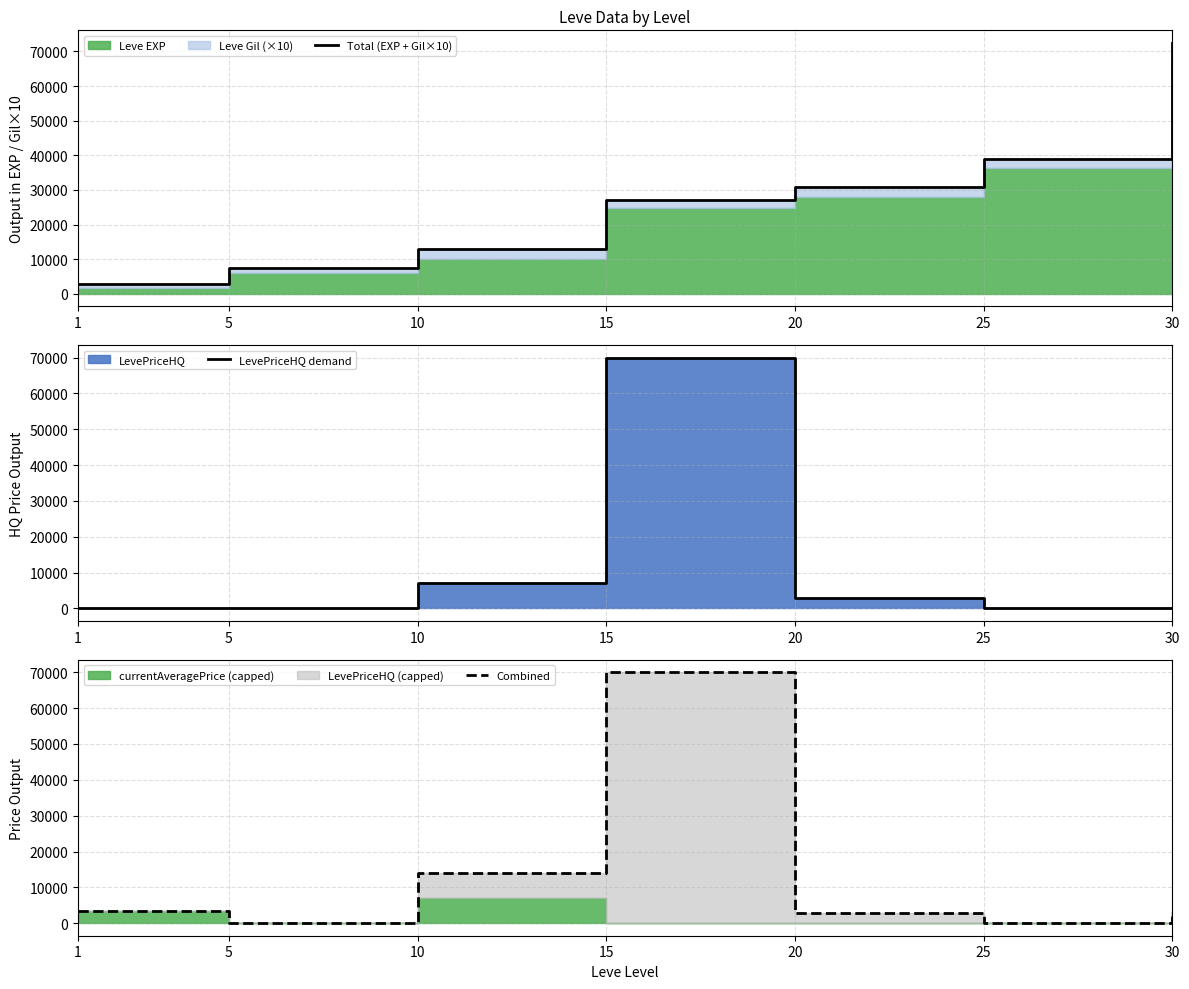

How many lines are shown in the chart?

3